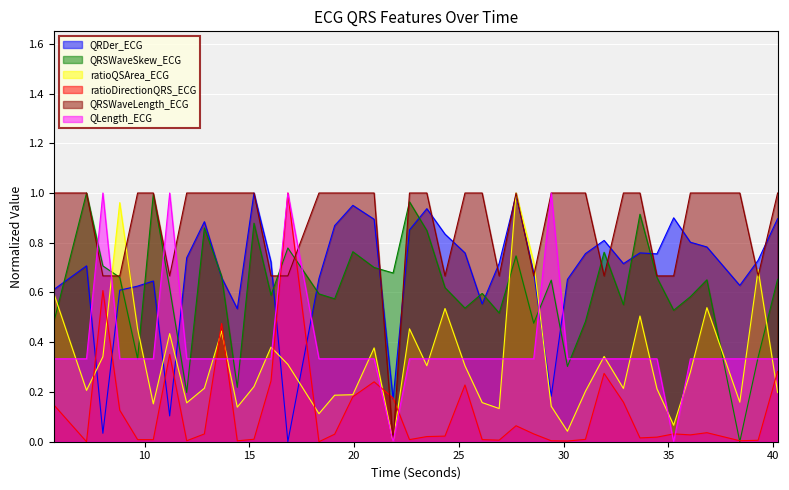

What is the approximate value of QRSWaveLength_ECG at 31.9296875?

0.7